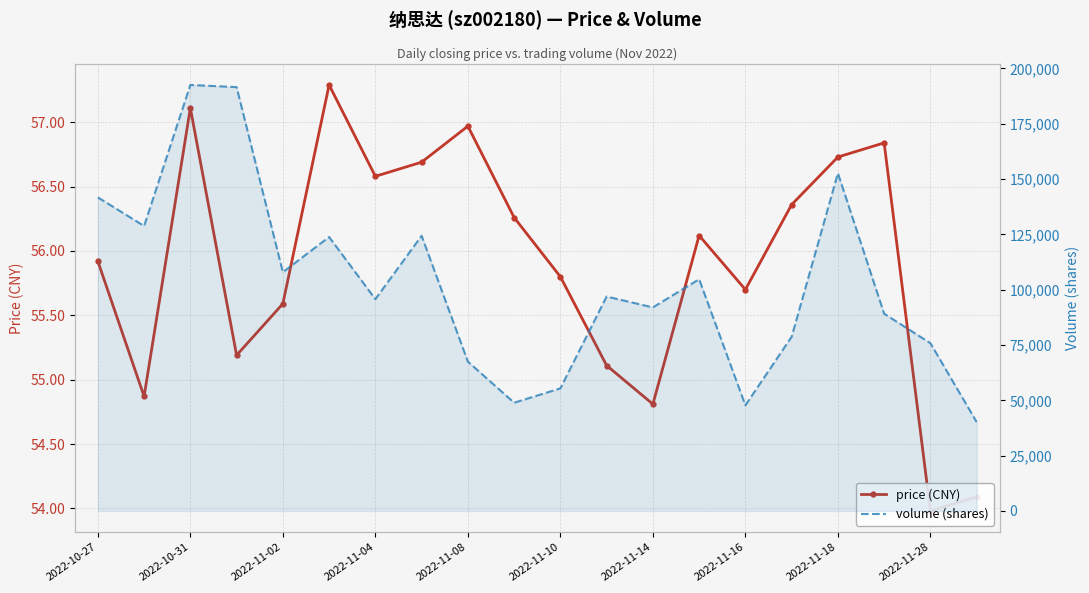

What is the approximate value of price (CNY) at 2022-11-16?

55.7